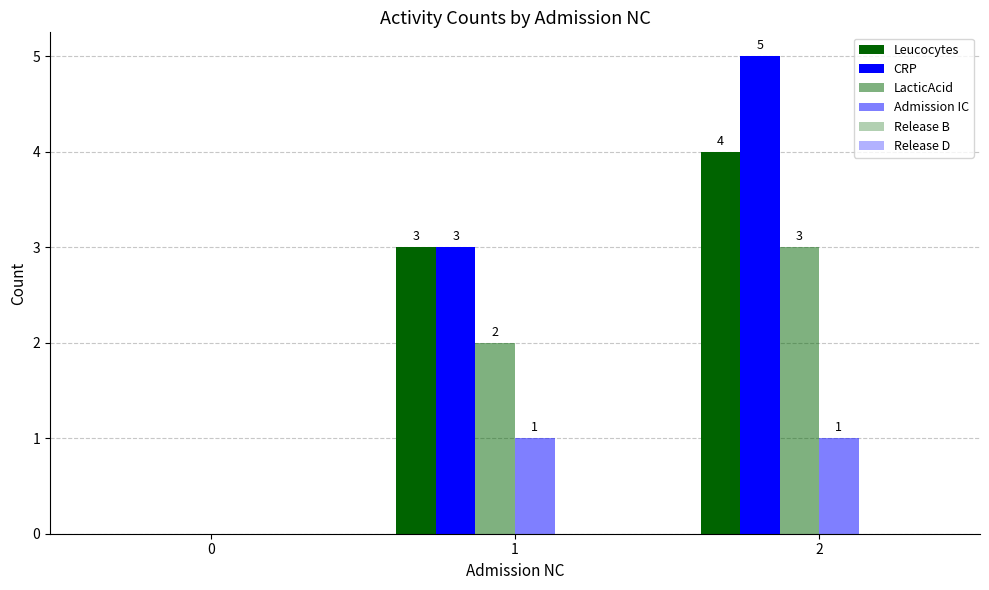

True or false: Leucocytes has a value of 2 at 0.

False